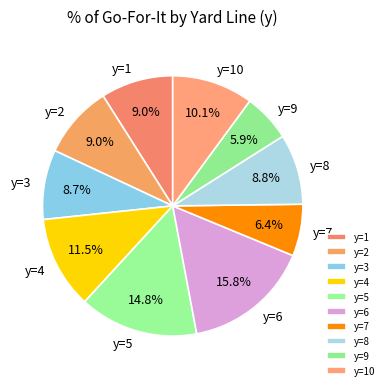

What is the ratio of the value at y=4 to the value at y=6?

0.7